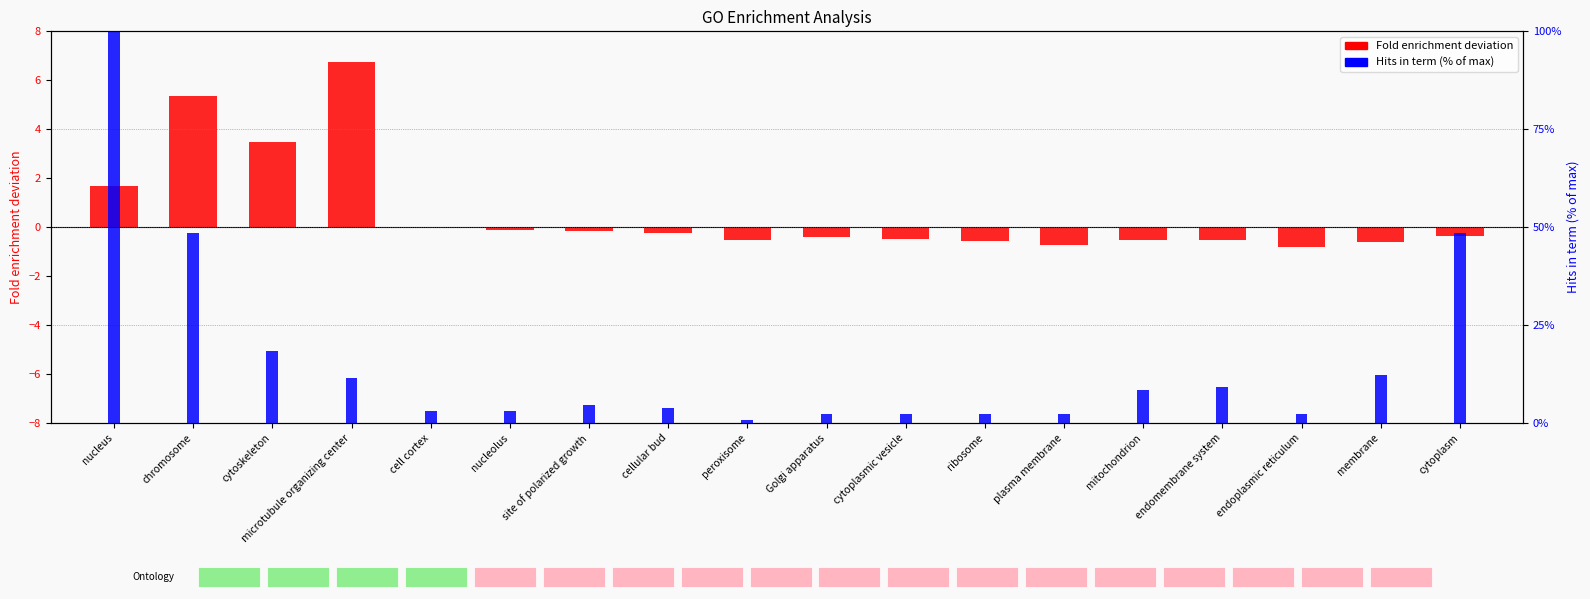

At which category is the sum across all series the highest?

nucleus